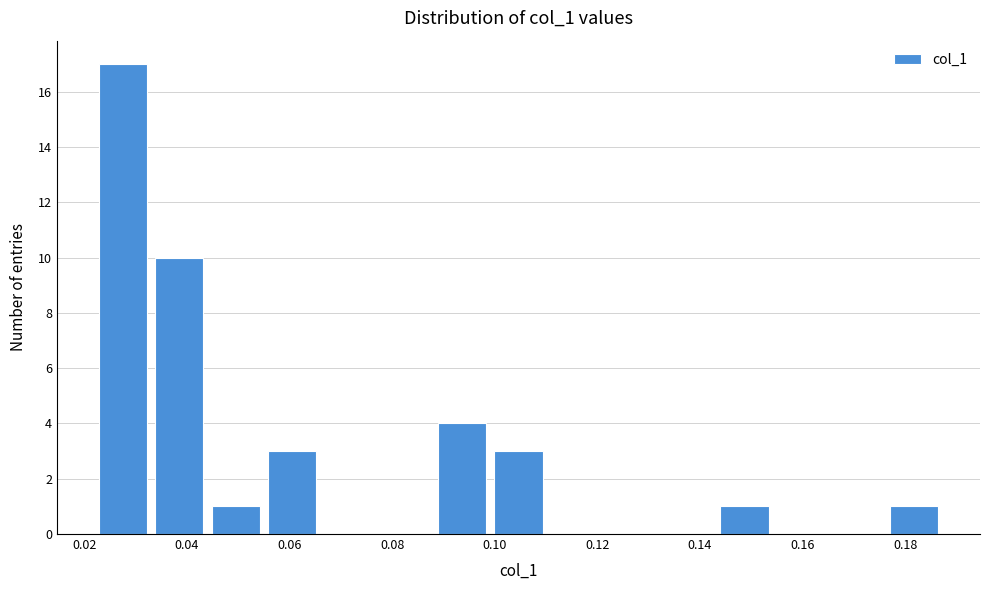

Reading left to right, transcribe this chart: for each bar, give the range it covers on the x-axis and its height. Neither the bar edges nor the heights are printed on the chart, so give them approximately, as read against the axes.

0.022 to 0.034: 17
0.034 to 0.044: 10
0.044 to 0.056: 1
0.056 to 0.066: 3
0.066 to 0.078: 0
0.078 to 0.088: 0
0.088 to 0.100: 4
0.100 to 0.110: 3
0.110 to 0.122: 0
0.122 to 0.132: 0
0.132 to 0.144: 0
0.144 to 0.154: 1
0.154 to 0.166: 0
0.166 to 0.176: 0
0.176 to 0.188: 1